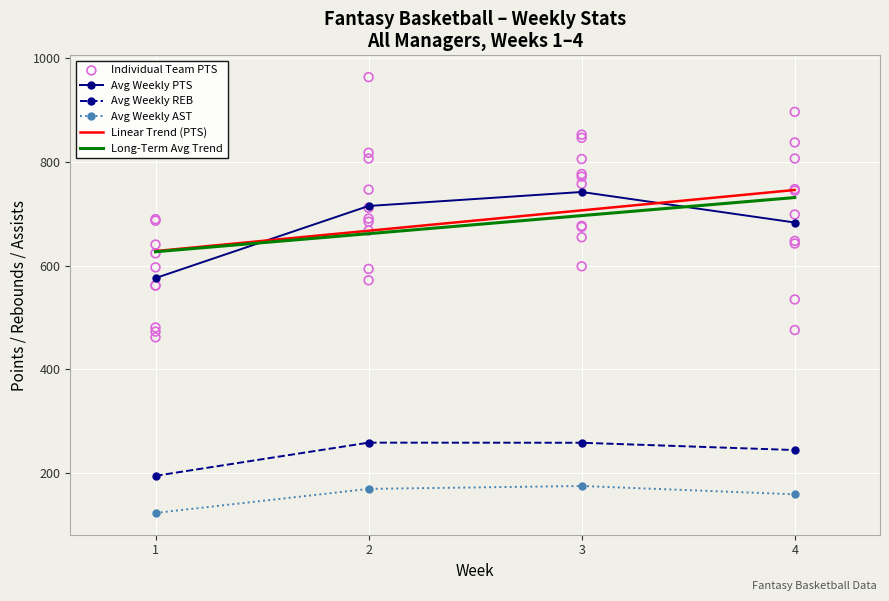

At which category does Avg Weekly PTS reach its first local peak?

3